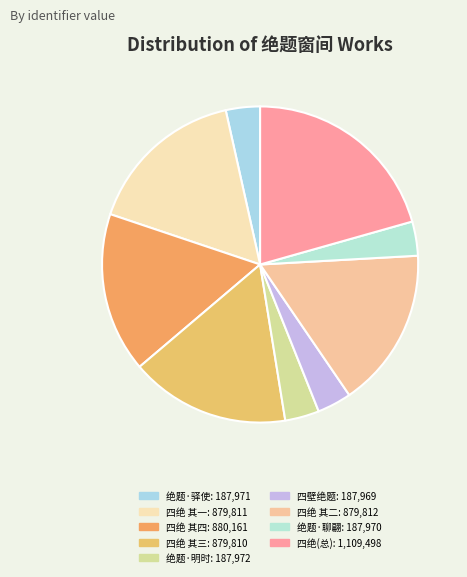

How many segments does this pie chart have?

9